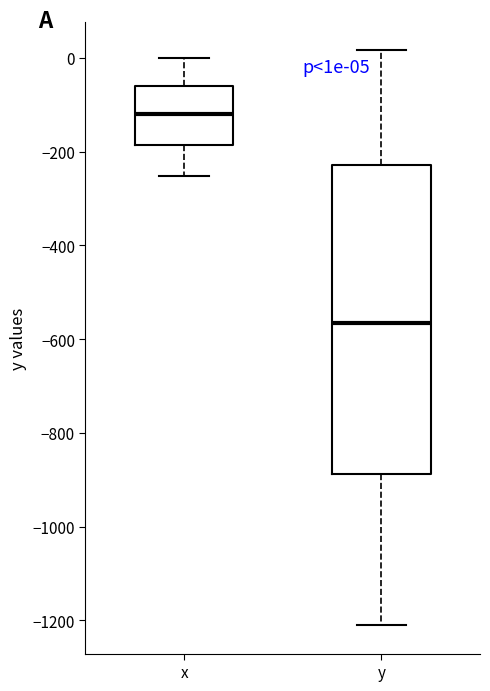

Which box has the highest median line?

x